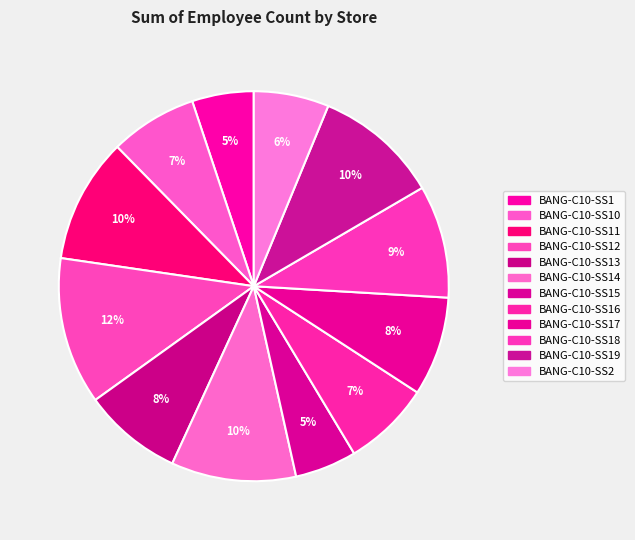

To the nearest percent, what is the average slice percentage?

8%